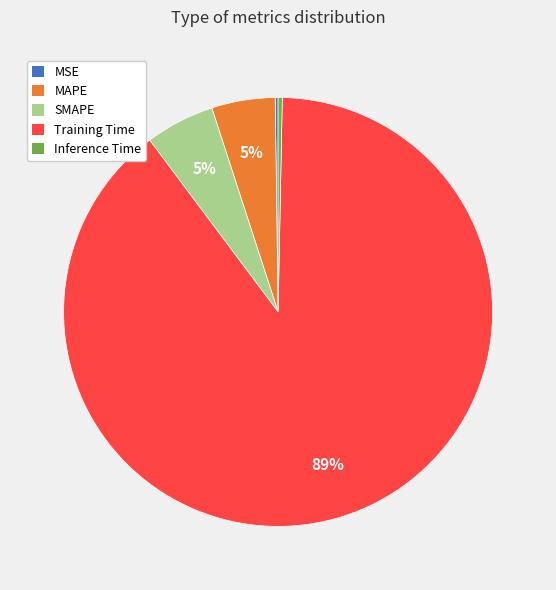

Is there a majority slice in this chart?

Yes